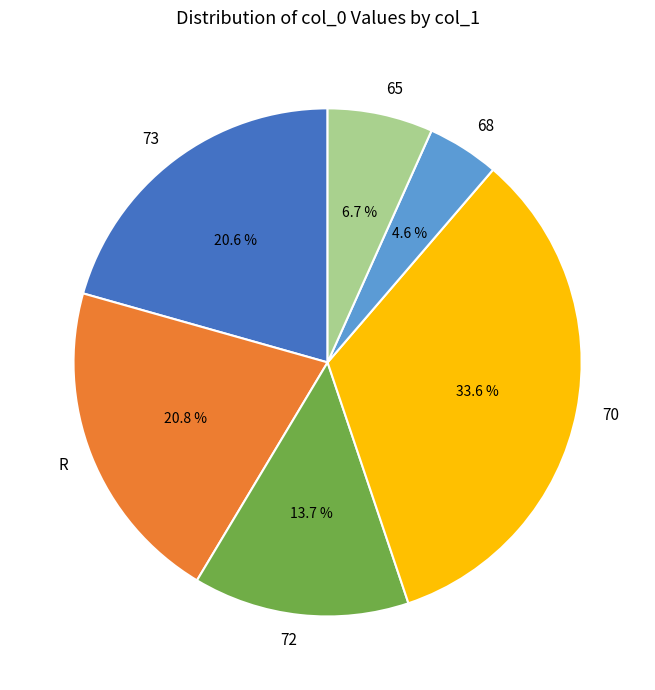

Is there a majority slice in this chart?

No